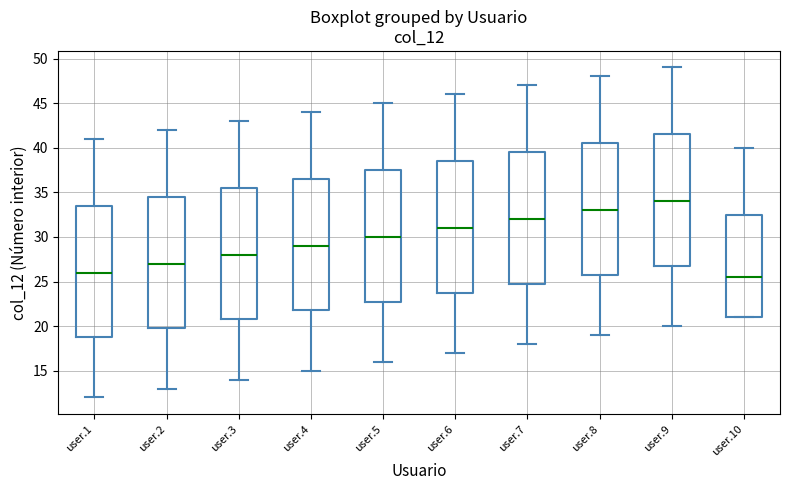

Where does the median line of the box for user.6 sit on the y-axis? The values are not printed on the chart, so give them approximately, as read against the axis.

31.0